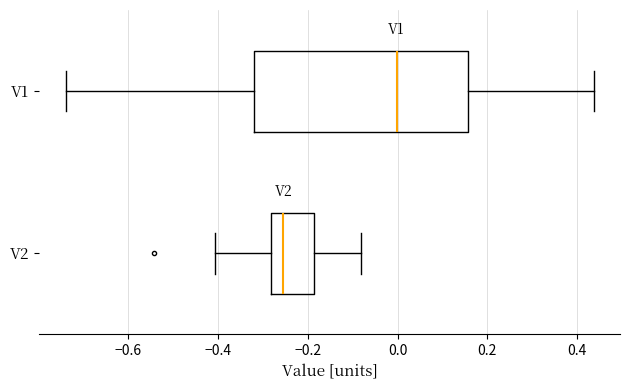

Reading bottom to top, transcribe this box plot: for each box, give where its median line is, the range the box spans, and where its two whiskers end, as read against the x-axis. The values are not printed on the chart, so give them approximately, as read against the axis.

V2: median -0.26, box -0.28 to -0.18, whiskers -0.40 to -0.08
V1: median 0.00, box -0.32 to 0.16, whiskers -0.74 to 0.44